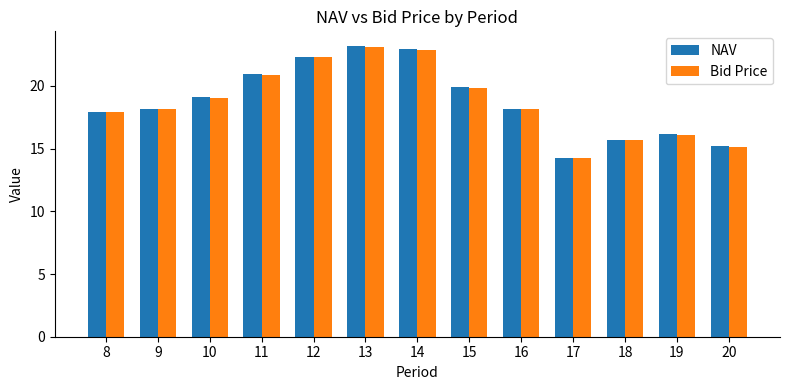

How many groups of bars are there?

13